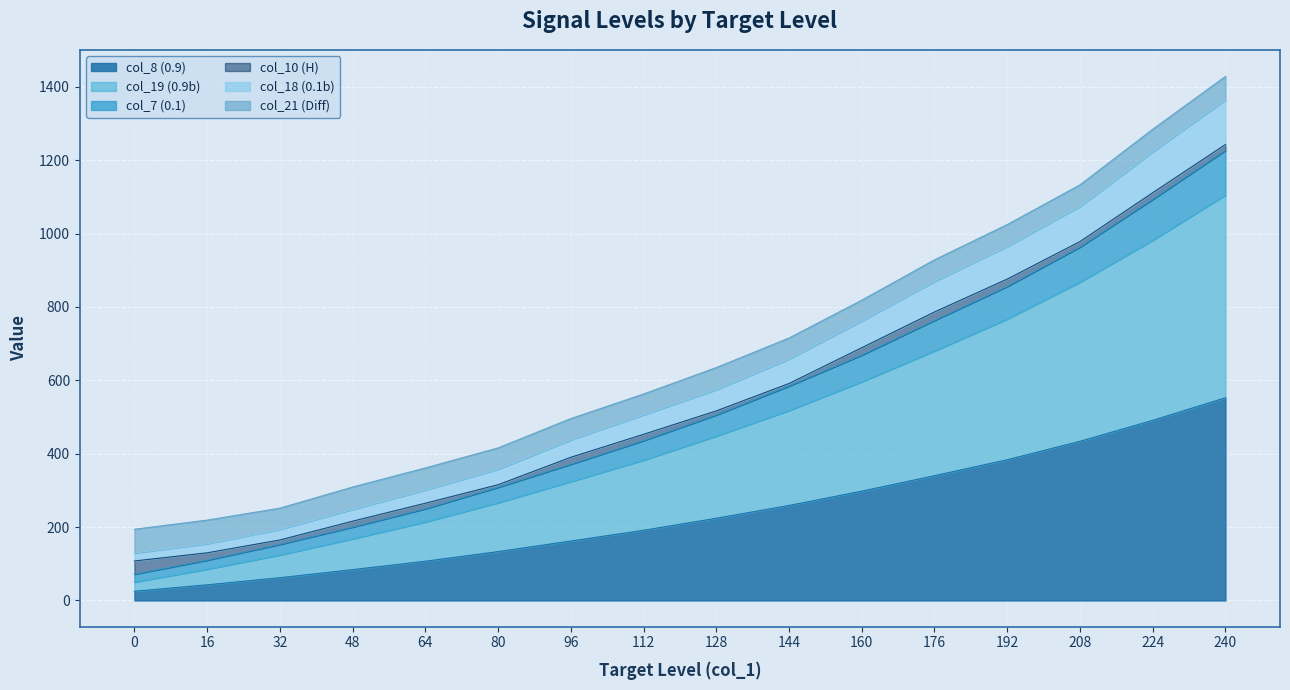

Is the value of col_18 (0.1b) at 48 greater than the value of col_7 (0.1) at 240?

No